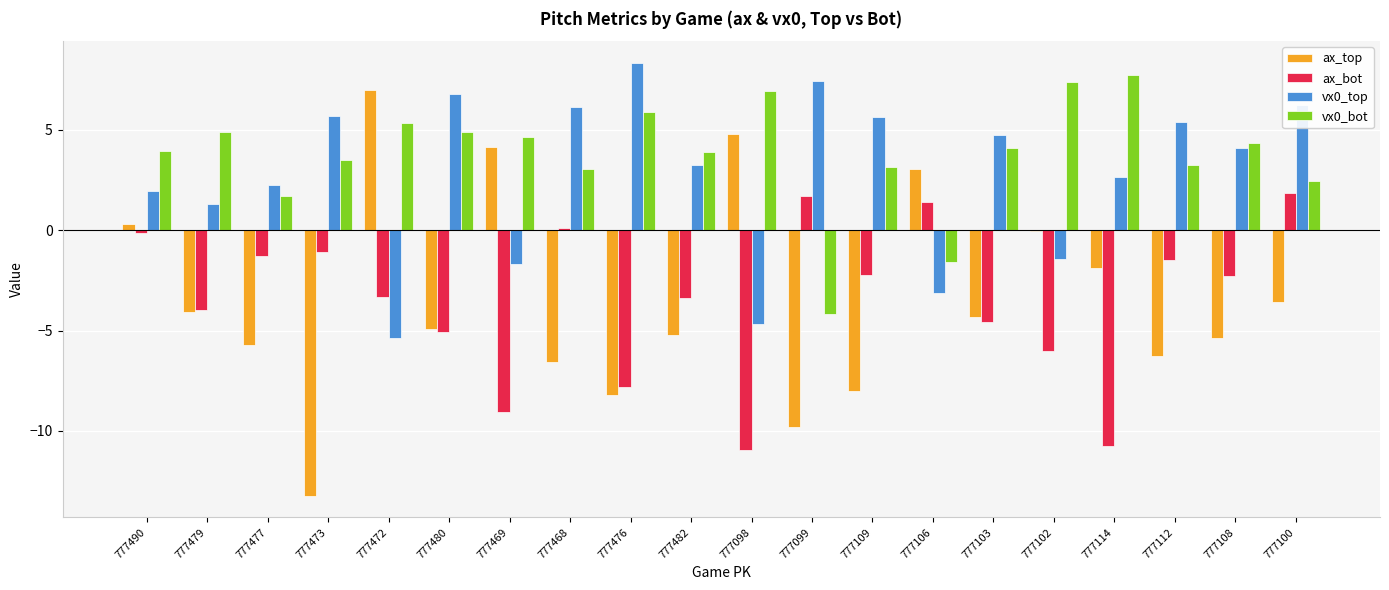

Is it true that ax_top equals -8.0 at 777109?

True